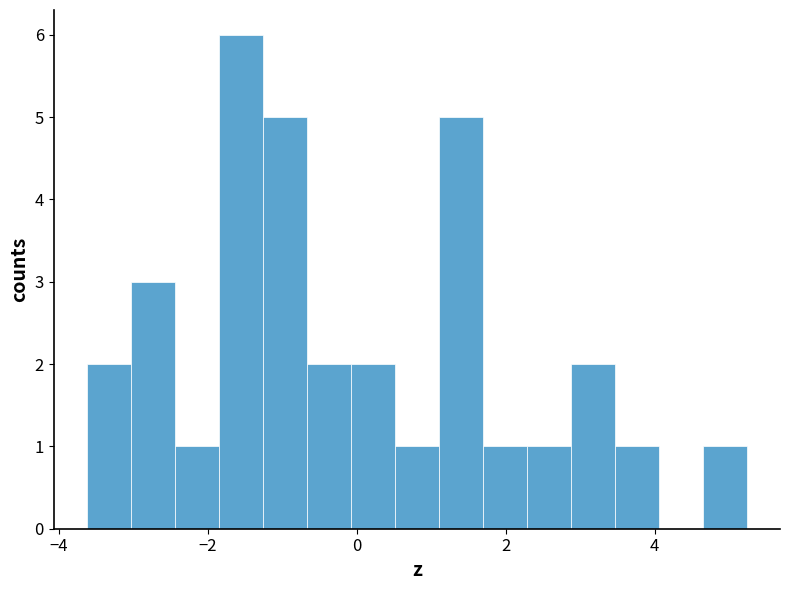

Around what value on the x-axis is the tallest bar? Give the approximate position of its centre, as read against the axis.

-1.6